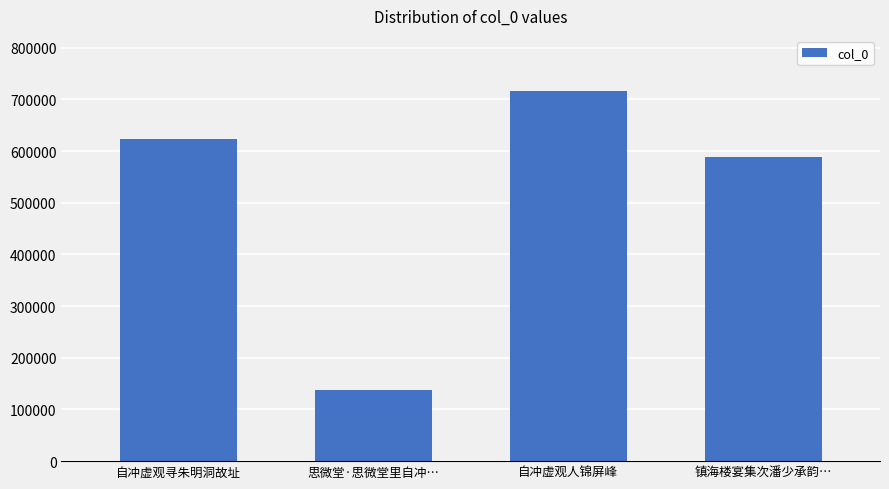

Reading left to right, transcribe all the data shown in this chart.

623990	136788	715533	588769